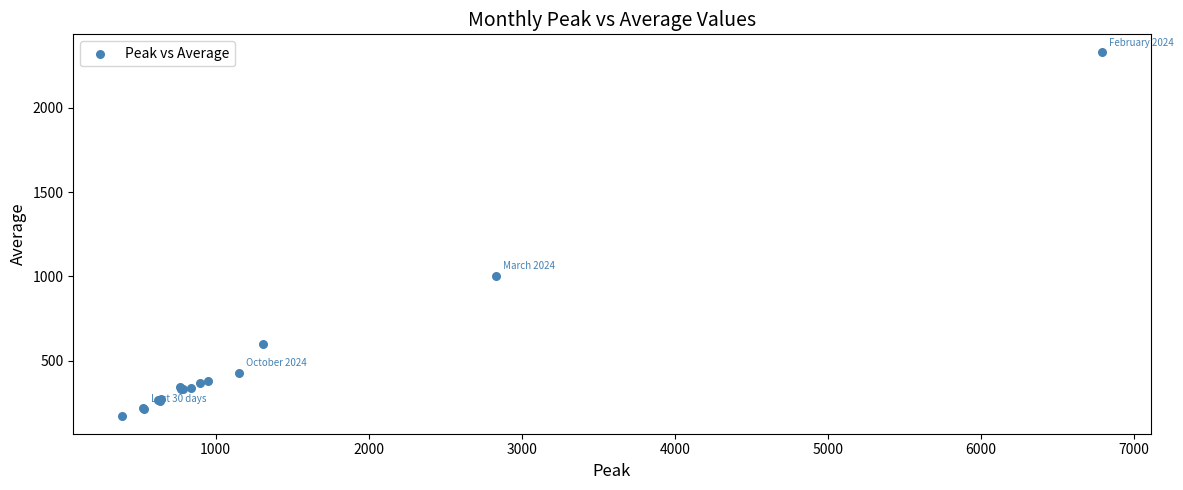

What Y value in the scatter plot is closest to 1251?

1000